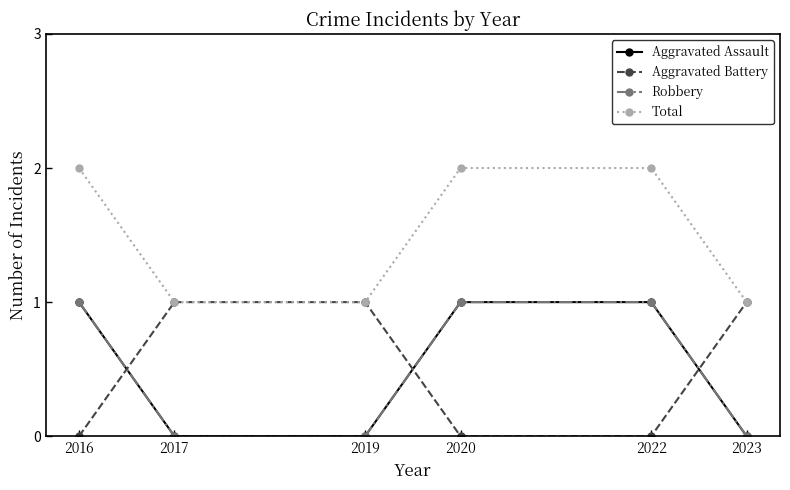

True or false: Aggravated Assault and Robbery intersect in this chart.

False